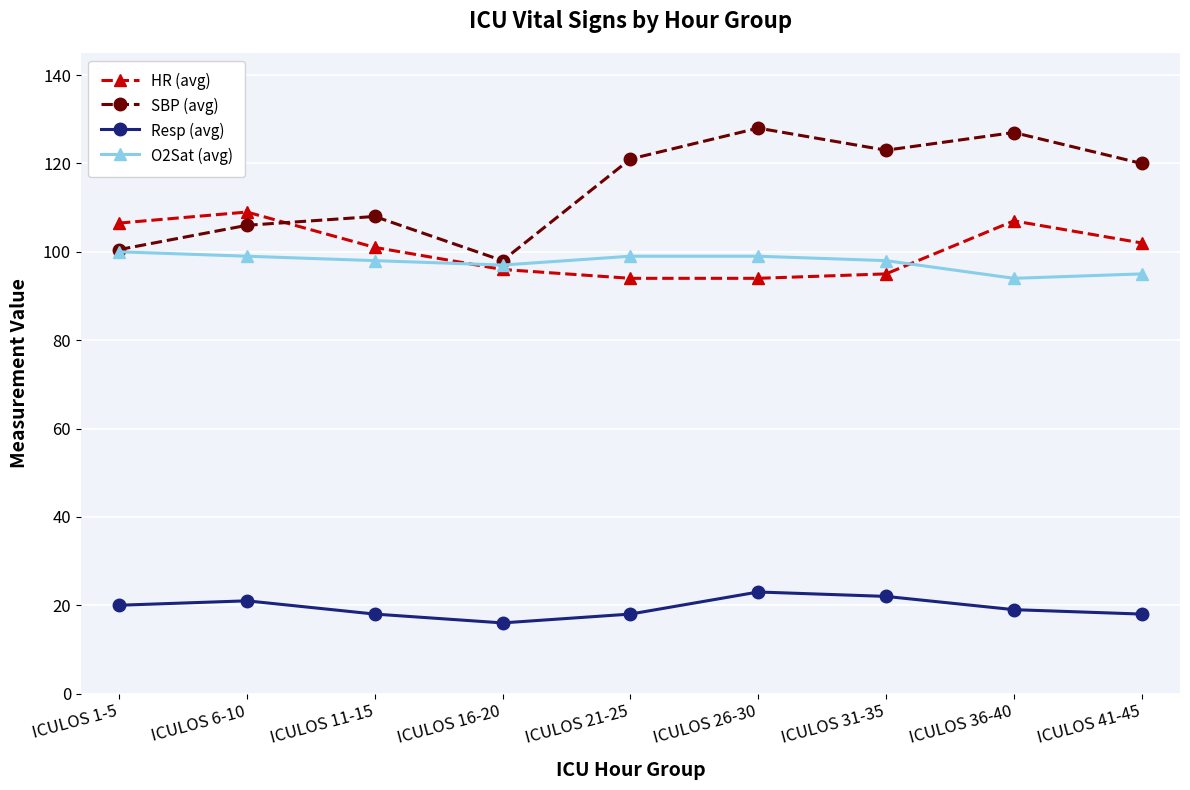

What is the spread (max minus min) of values at ICULOS 26-30?

105.0